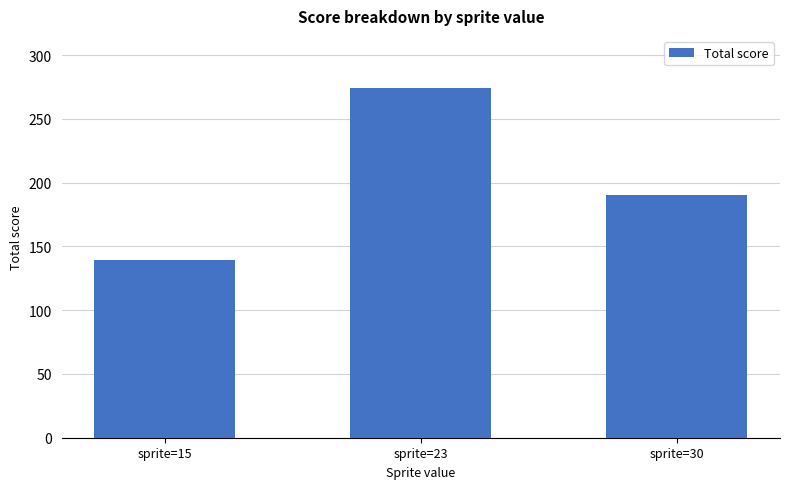

What is the value of the 1st bar from the left?

139